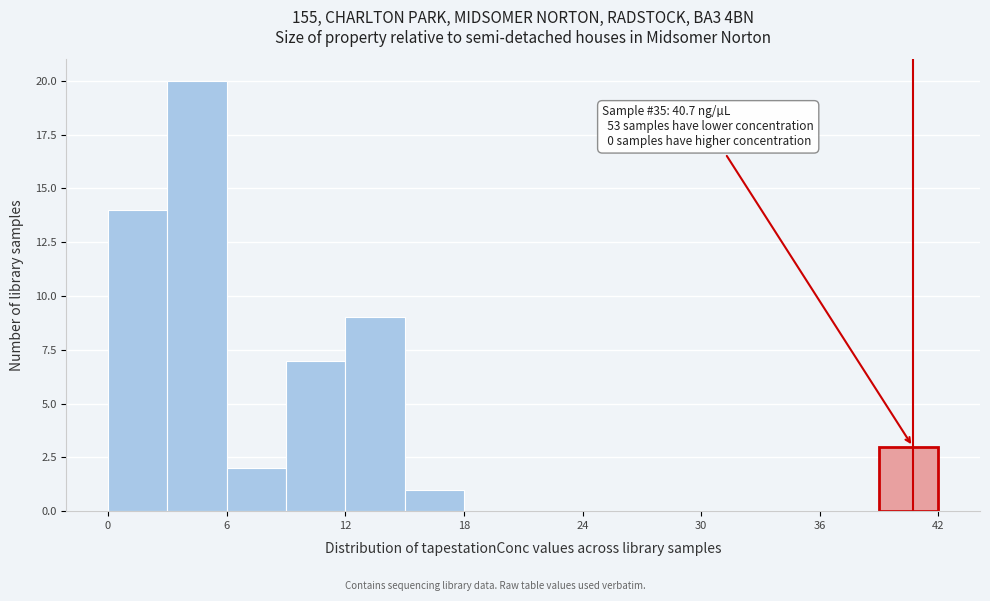

Read against the x-axis, roughly where is the centre of the tallest bar?

5